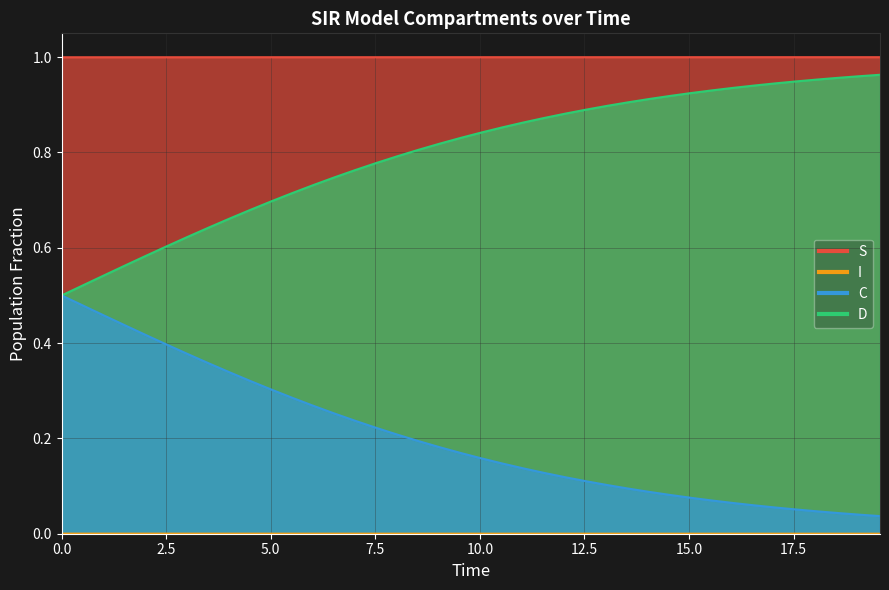

Reading left to right, transcribe all the data shown in this chart.

S: 1.0	1.0	1.0	1.0	1.0	1.0	1.0	1.0	1.0	1.0	1.0	1.0	1.0	1.0	1.0	1.0	1.0	1.0	1.0	1.0	1.0	1.0	1.0	1.0	1.0	1.0	1.0	1.0	1.0	1.0	1.0	1.0	1.0	1.0	1.0	1.0	1.0	1.0	1.0	1.0
I: 0.0	0.0	0.0	0.0	0.0	0.0	0.0	0.0	0.0	0.0	0.0	0.0	0.0	0.0	0.0	0.0	0.0	0.0	0.0	0.0	0.0	0.0	0.0	0.0	0.0	0.0	0.0	0.0	0.0	0.0	0.0	0.0	0.0	0.0	0.0	0.0	0.0	0.0	0.0	0.0
C: 0.5	0.5	0.5	0.6	0.6	0.6	0.6	0.6	0.7	0.7	0.7	0.7	0.7	0.7	0.8	0.8	0.8	0.8	0.8	0.8	0.8	0.9	0.9	0.9	0.9	0.9	0.9	0.9	0.9	0.9	0.9	0.9	0.9	0.9	0.9	0.9	1.0	1.0	1.0	1.0
D: 0.5	0.5	0.5	0.4	0.4	0.4	0.4	0.4	0.3	0.3	0.3	0.3	0.3	0.3	0.2	0.2	0.2	0.2	0.2	0.2	0.2	0.1	0.1	0.1	0.1	0.1	0.1	0.1	0.1	0.1	0.1	0.1	0.1	0.1	0.1	0.1	0.0	0.0	0.0	0.0